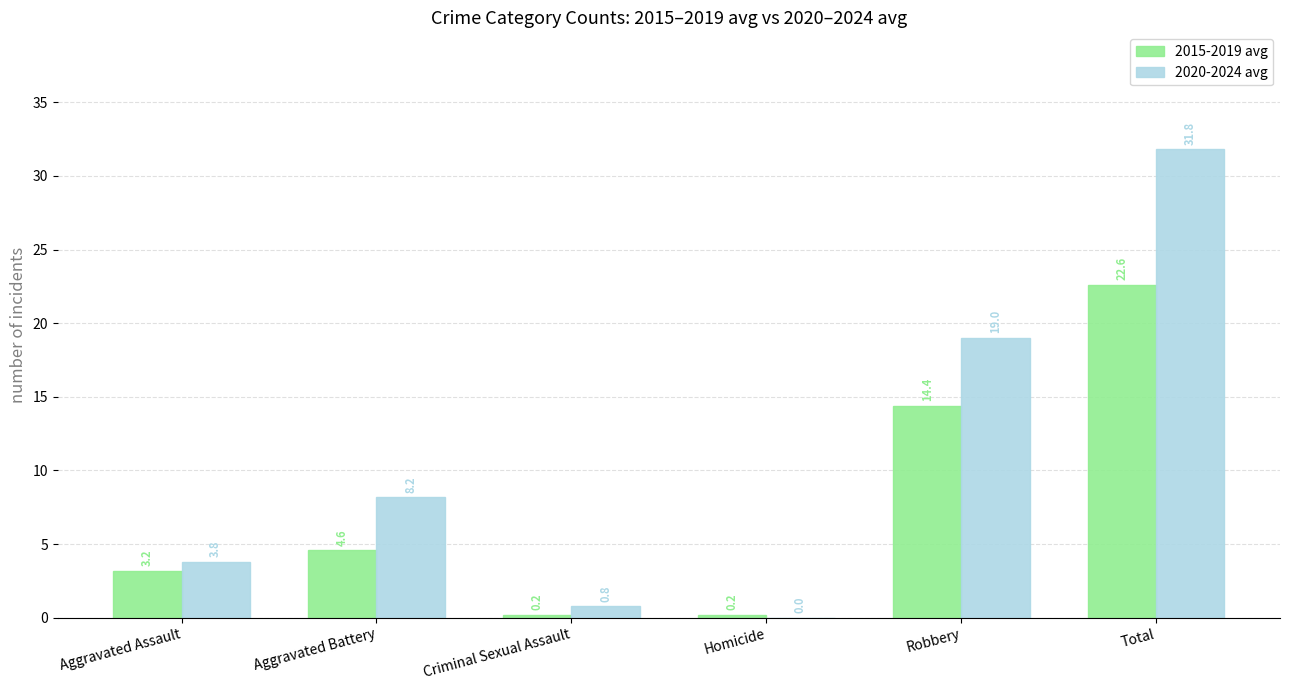

Between Homicide and Total, which series saw the biggest shift?

2020-2024 avg